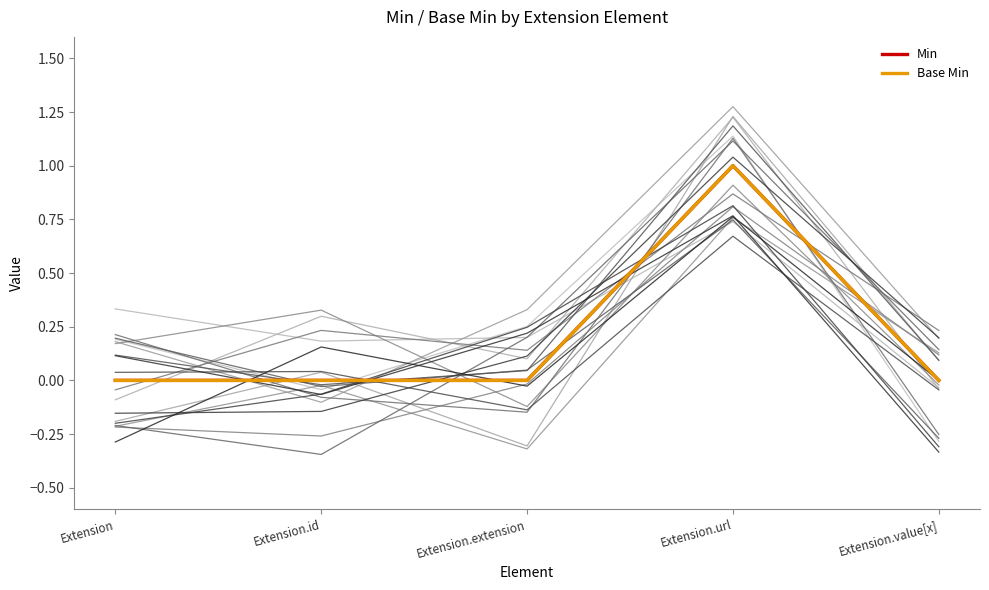

Is the value of Base Min at Extension.url greater than the value of Min at Extension?

Yes